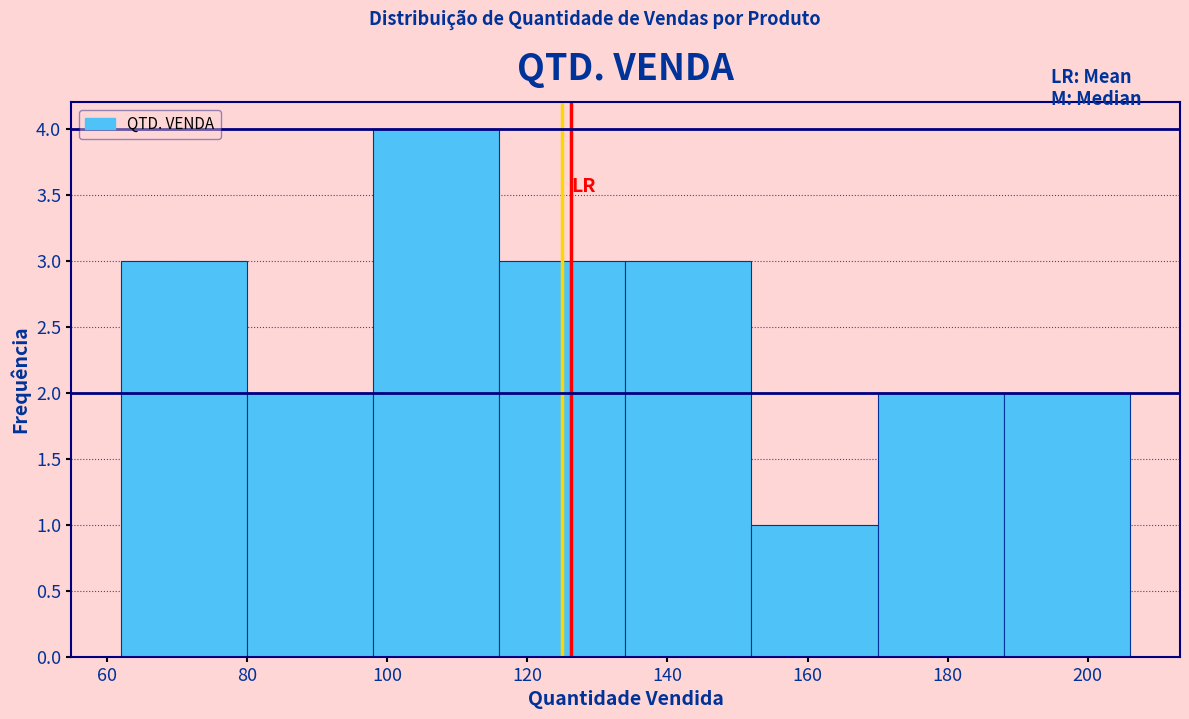

Reading left to right, list every bar in this chart as the range it spans on the x-axis followed by its height. The values are not printed on the chart, so give them approximately, as read against the axis.

62 to 80: 3
80 to 98: 2
98 to 116: 4
116 to 134: 3
134 to 152: 3
152 to 170: 1
170 to 188: 2
188 to 206: 2